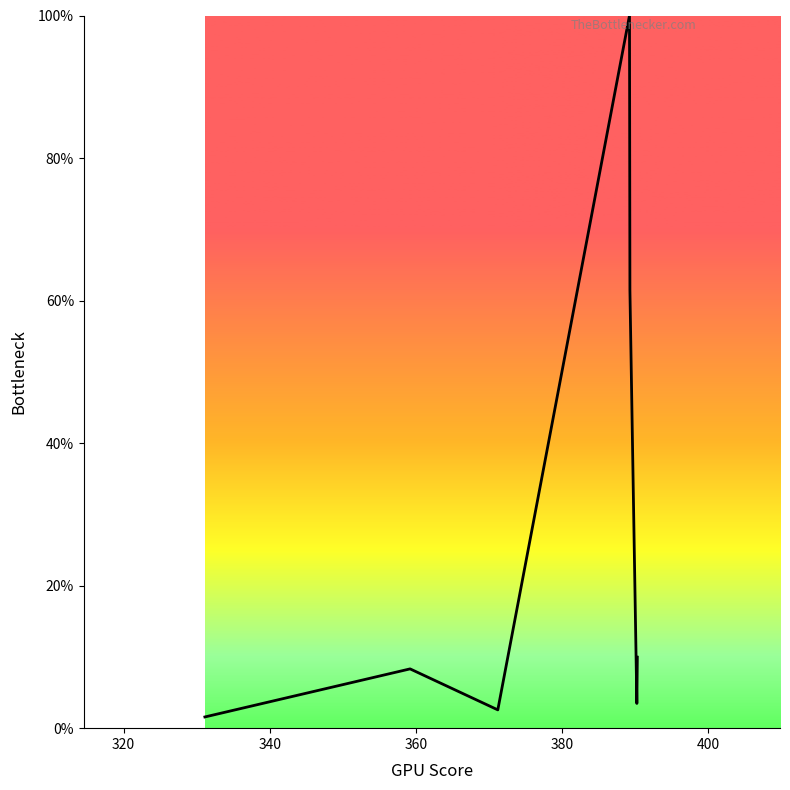

Does the chart have visible grid lines?

No